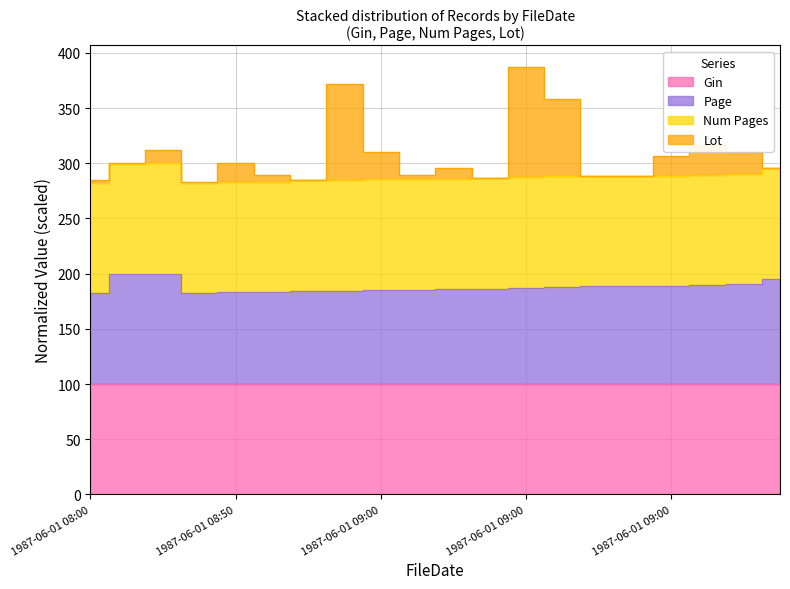

What is the smallest value displayed?

100.0